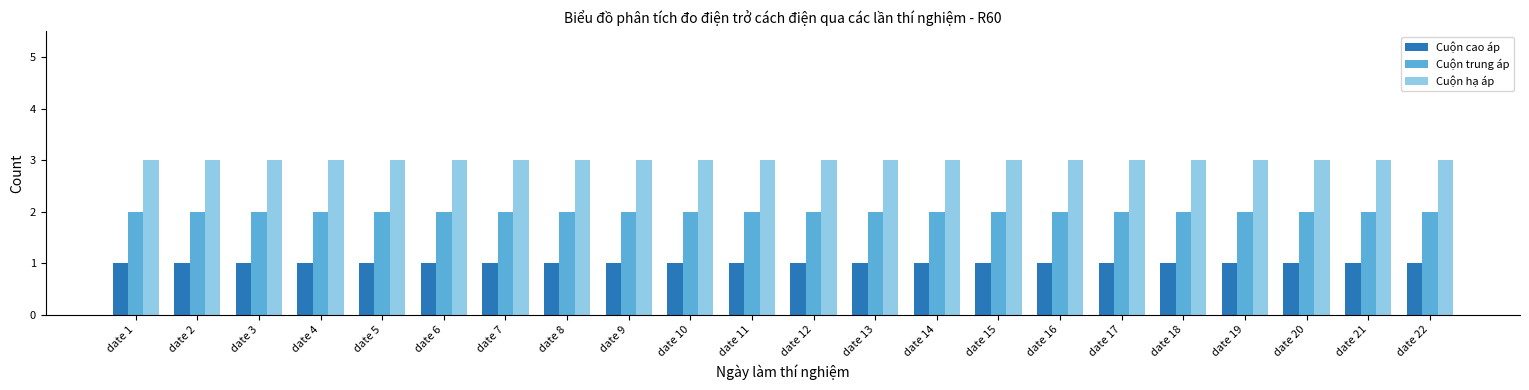

Reading left to right, transcribe all the data shown in this chart.

Cuộn cao áp: 1	1	1	1	1	1	1	1	1	1	1	1	1	1	1	1	1	1	1	1	1	1
Cuộn trung áp: 2	2	2	2	2	2	2	2	2	2	2	2	2	2	2	2	2	2	2	2	2	2
Cuộn hạ áp: 3	3	3	3	3	3	3	3	3	3	3	3	3	3	3	3	3	3	3	3	3	3